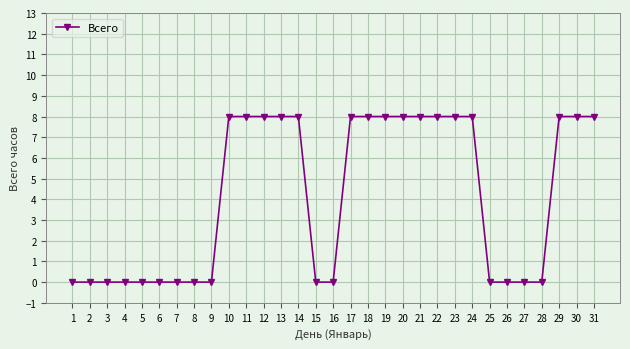

What is the difference between the values at 12 and 8?

8